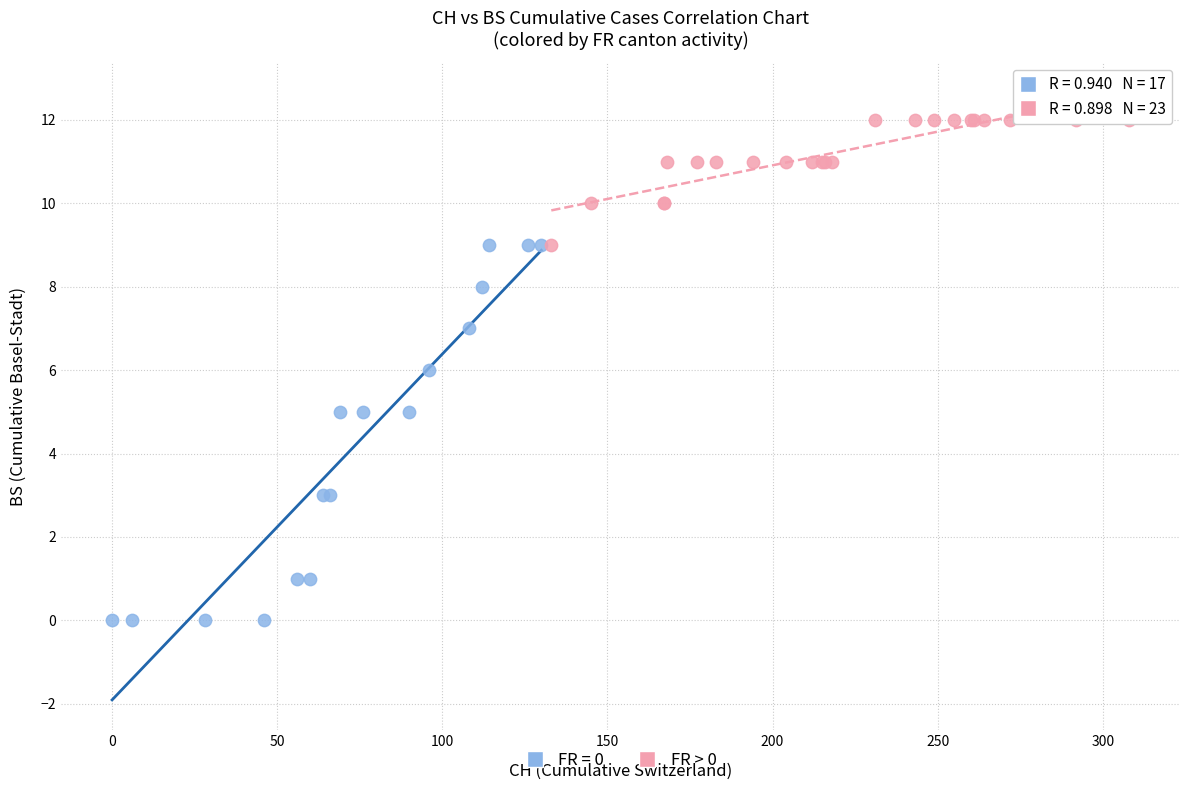

Which series contains the lowest Y value?

FR = 0